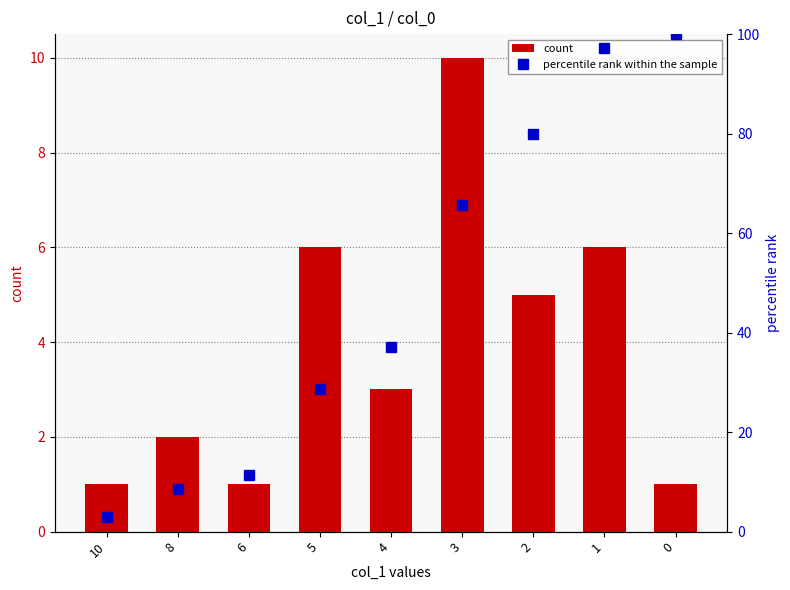

Which series has the widest spread of values?

percentile rank within the sample